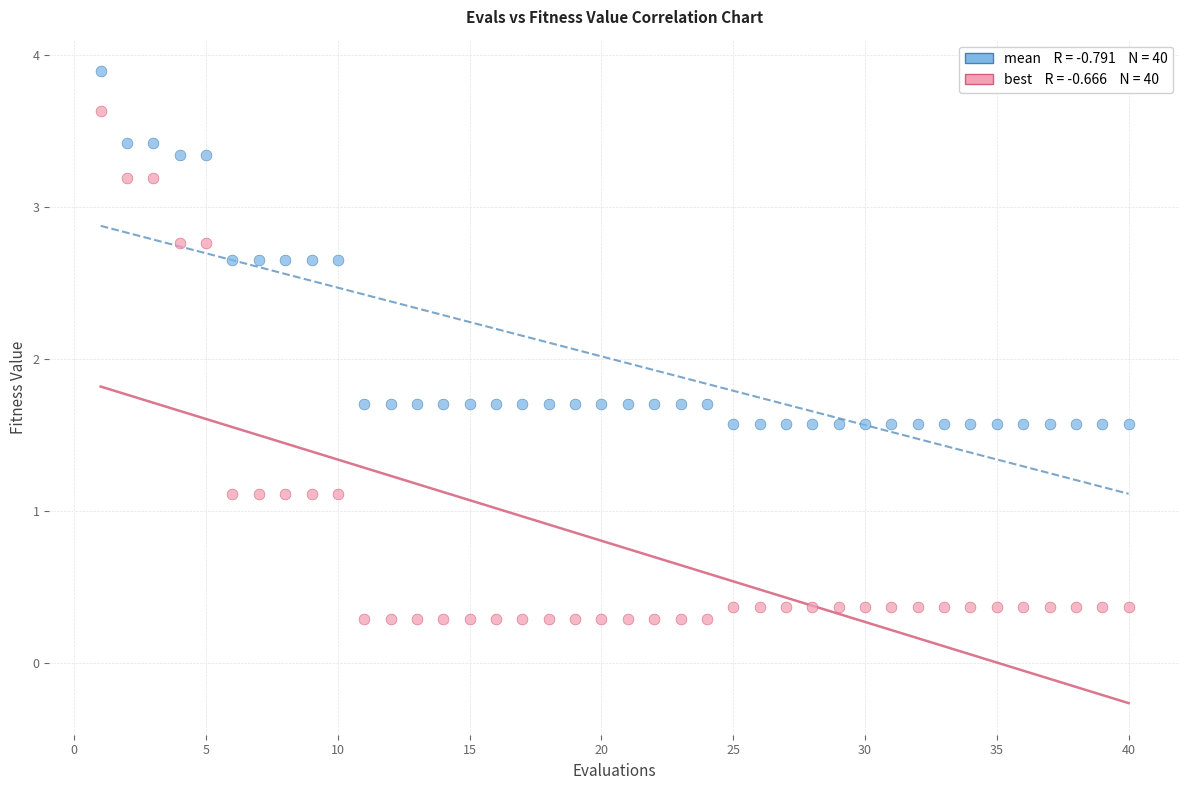

Across all data points, what is the range of Y values (max minus min)?

3.6